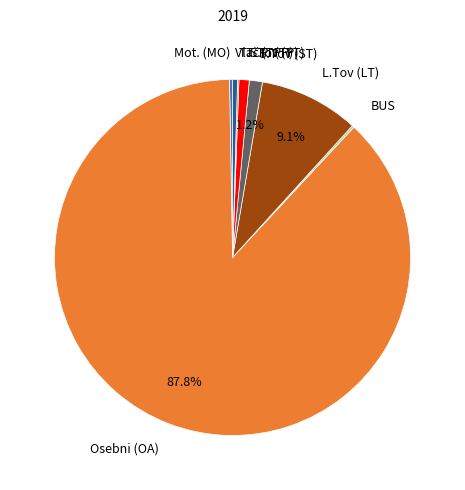

What portion of the pie excludes S.Tov (ST)?

98.8%